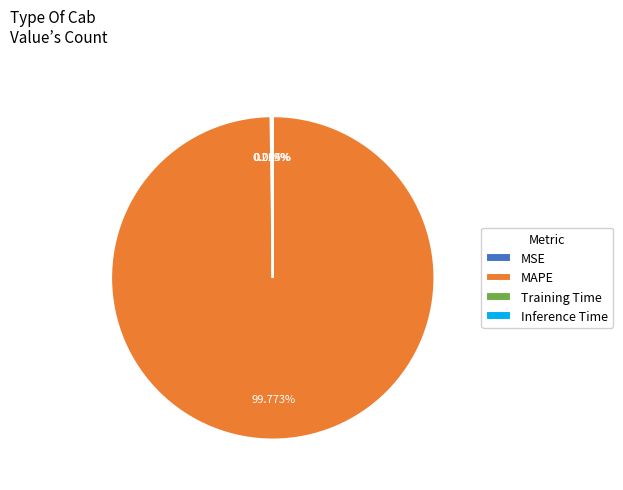

Which slice is the largest?

MAPE